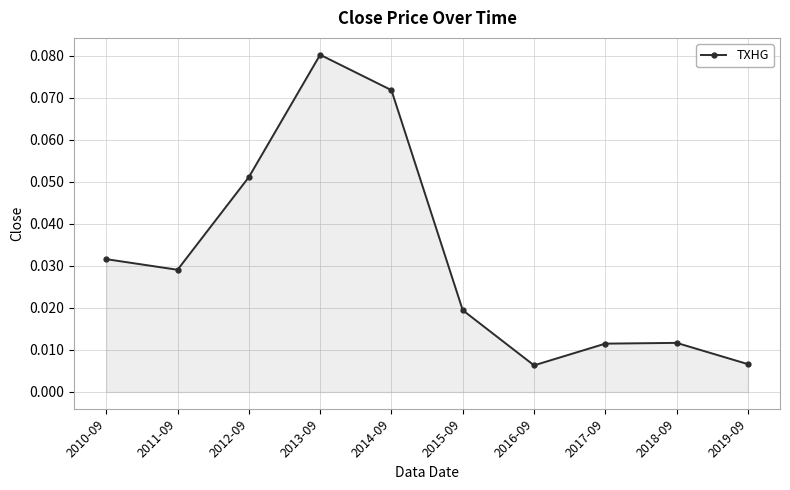

What is the label of the 3rd point from the right?

2017-09